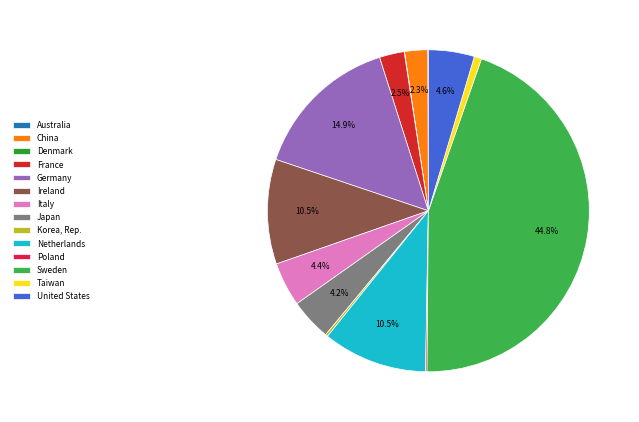

Which category has the biggest portion of the pie?

Sweden